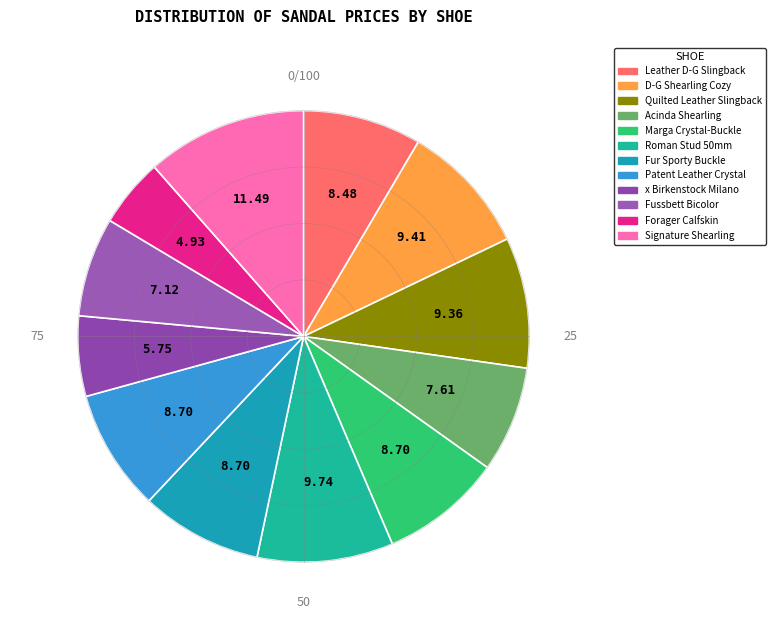

Count the number of slices in the pie.

12